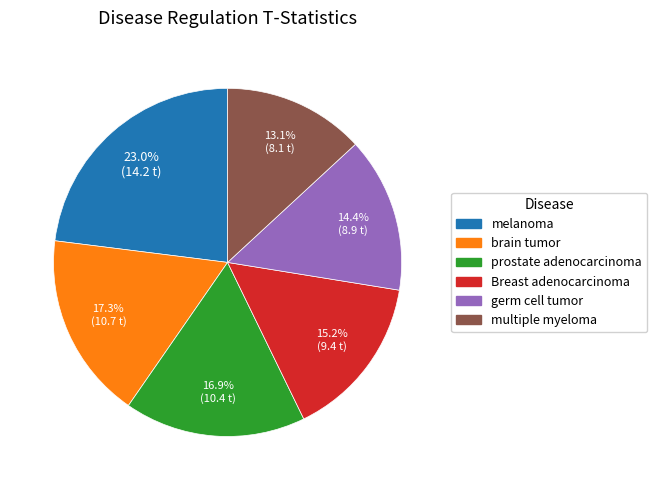

The Breast adenocarcinoma slice represents 15% of the pie. True or false?

True